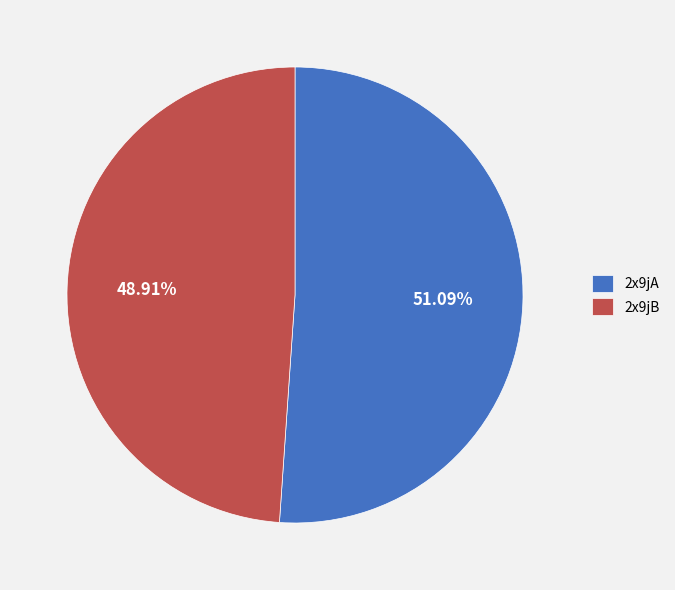

Do 2x9jB and 2x9jA together represent more than half of the pie?

Yes